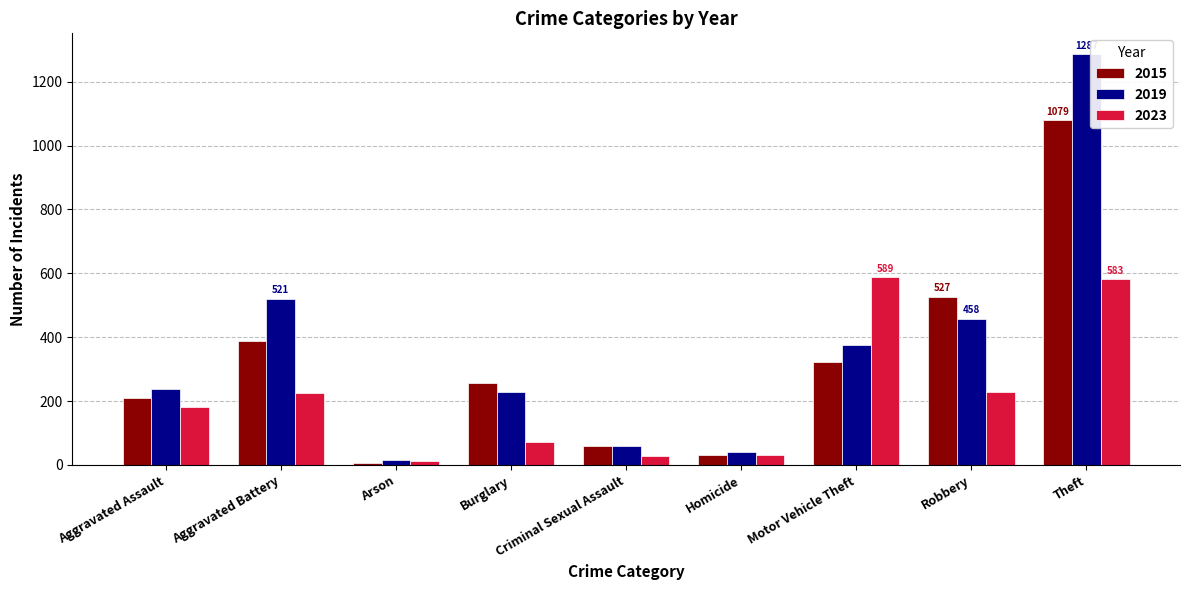

Which label corresponds to the largest value in the chart?

Theft